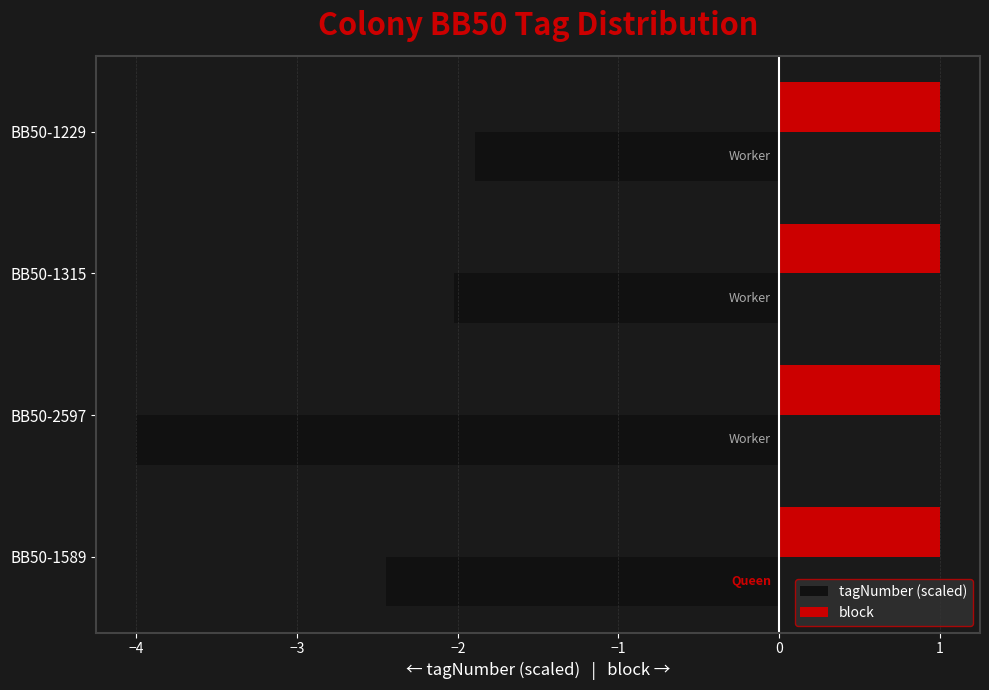

Rank the series by their average value, from lowest to highest.

tagNumber (scaled), block